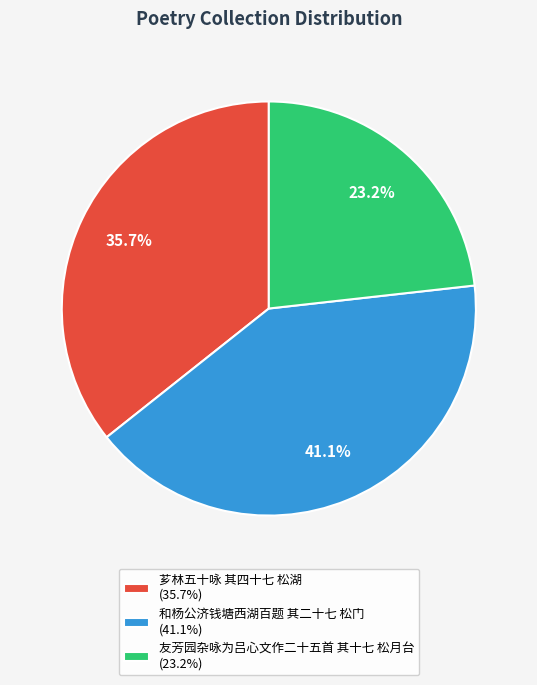

What is the largest slice in the pie chart?

和杨公济钱塘西湖百题 其二十七 松门